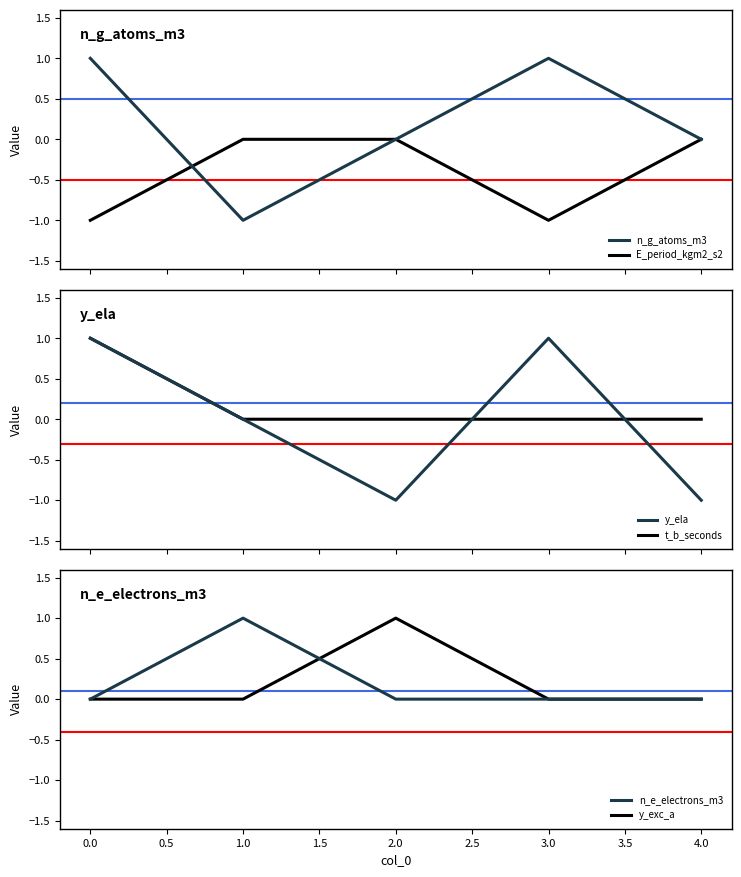

The value of y_exc_a at 3.0 is 1. True or false?

False